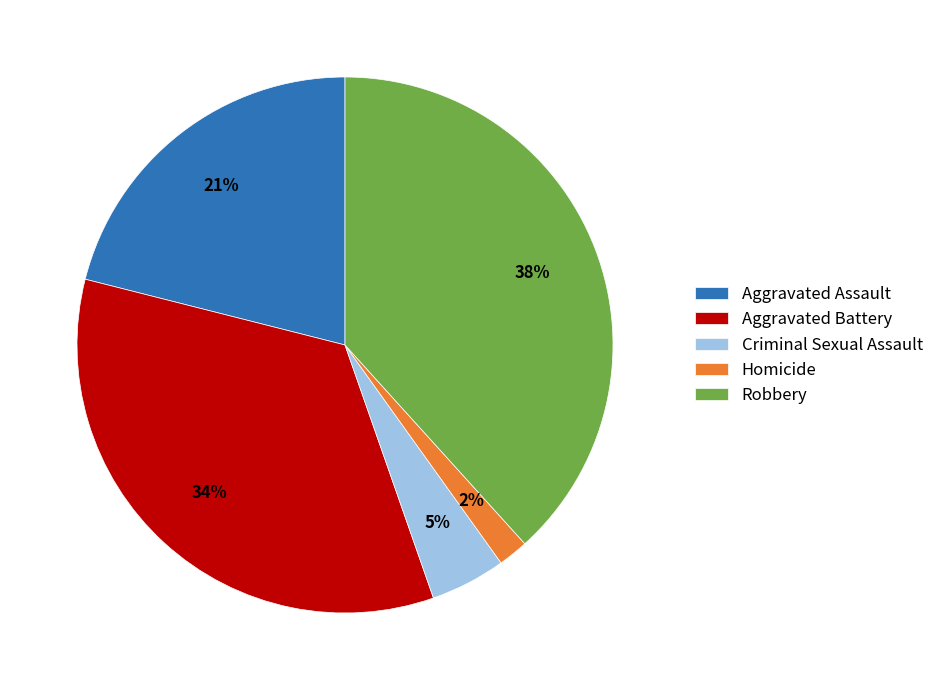

The Aggravated Assault slice represents 21% of the pie. True or false?

True